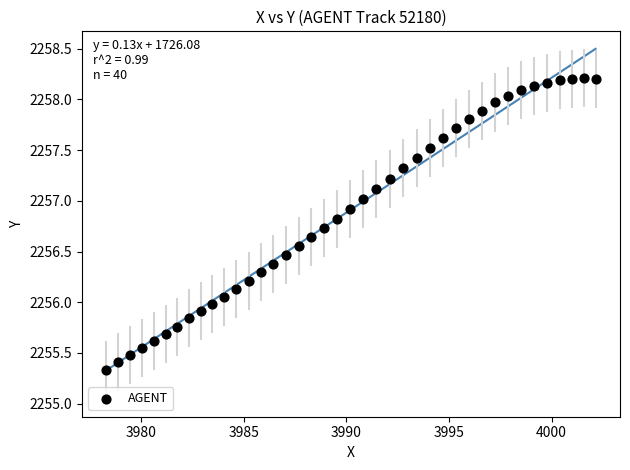

What is the range of X values (max minus min)?

23.8